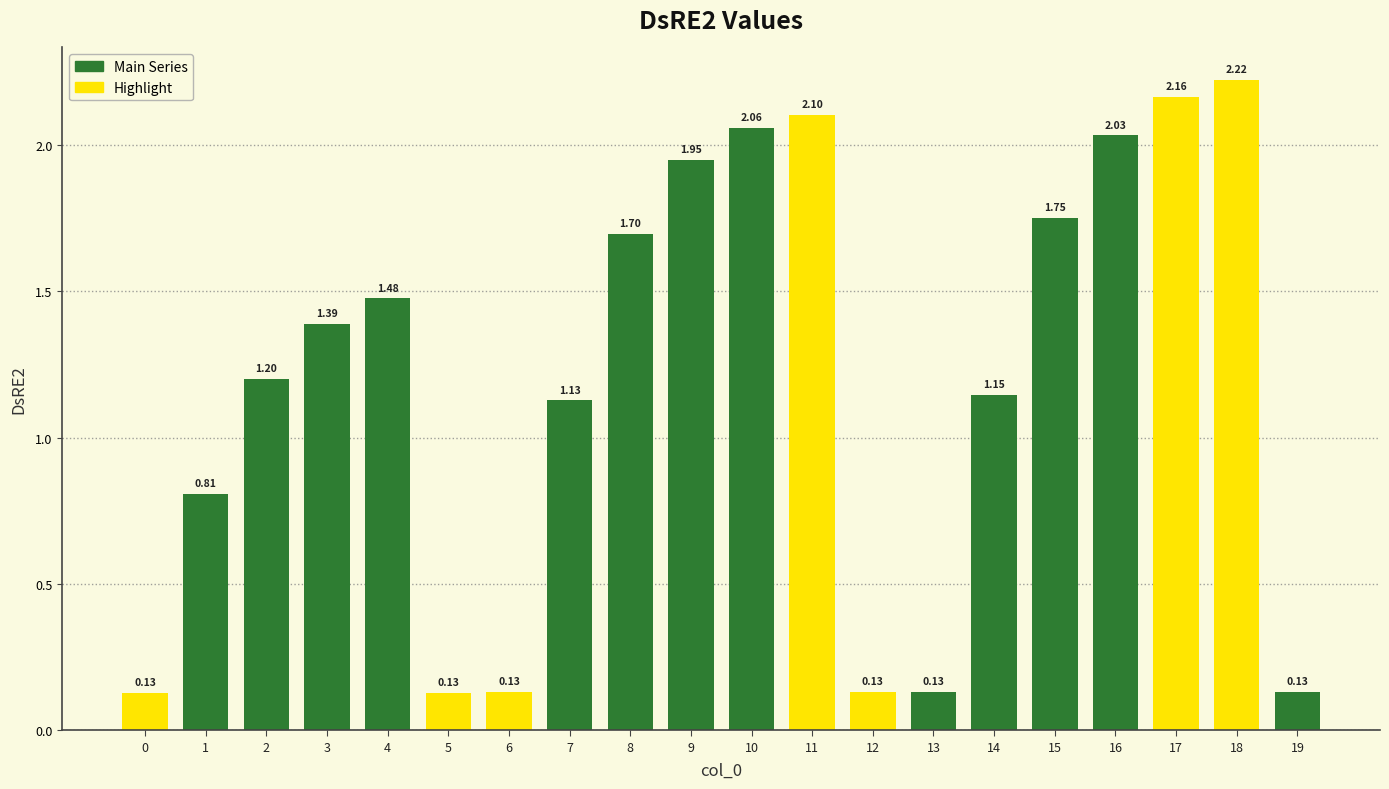

What is the difference between the maximum and second lowest values?

2.1